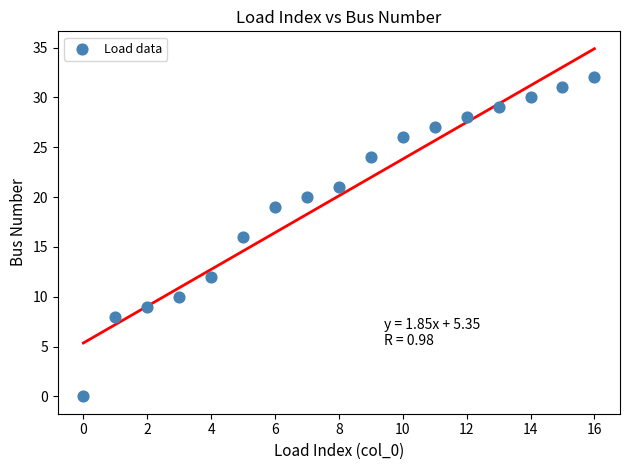

What is the range of Y values (max minus min)?

32